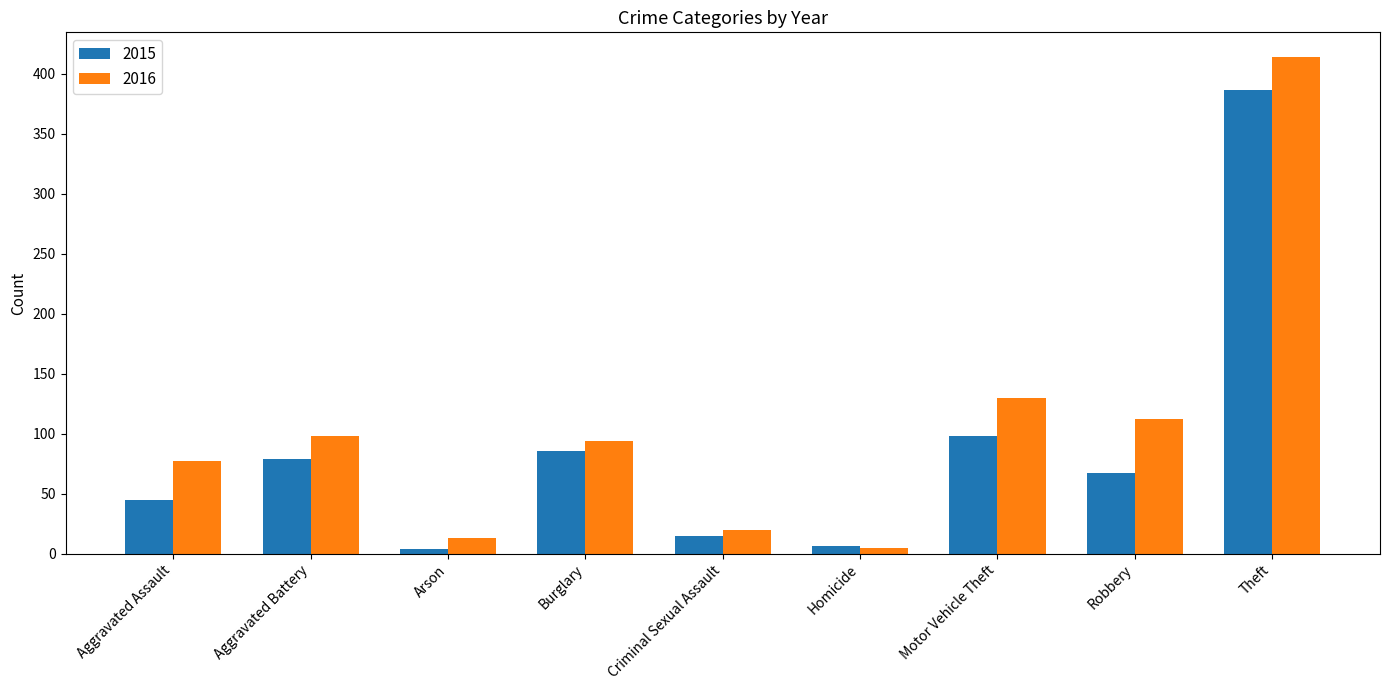

At which category is the sum across all series the highest?

Theft